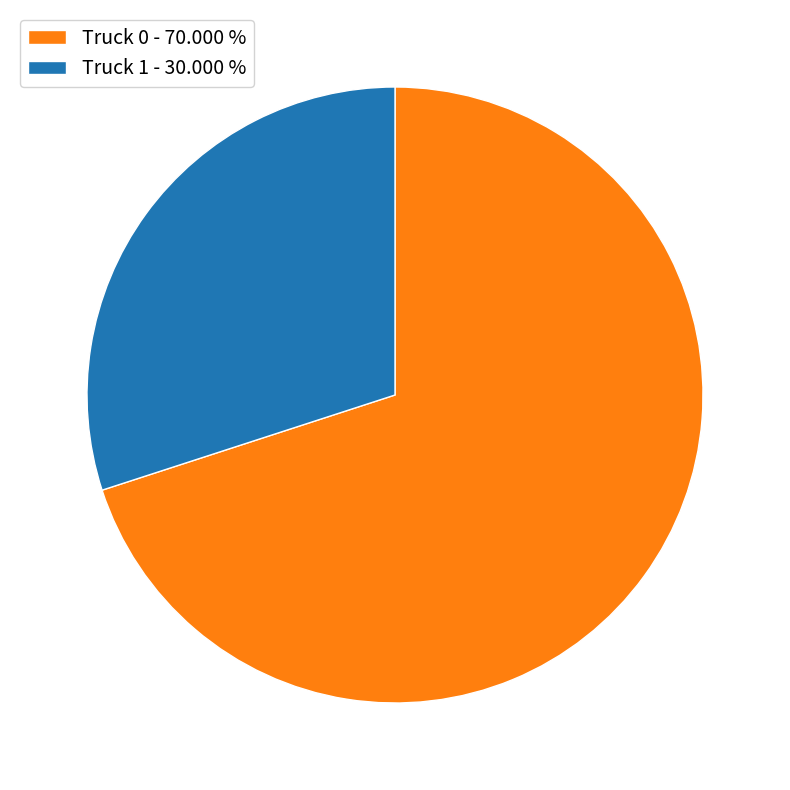

Combined, do Truck 1 - 30.000 % and Truck 0 - 70.000 % account for over 50%?

Yes